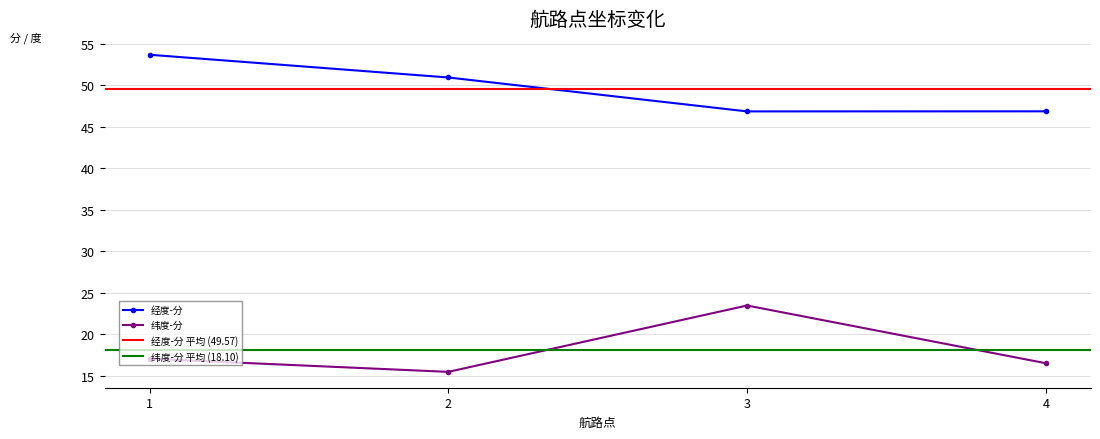

The value of 纬度-分 at 2 is 6.9. True or false?

False